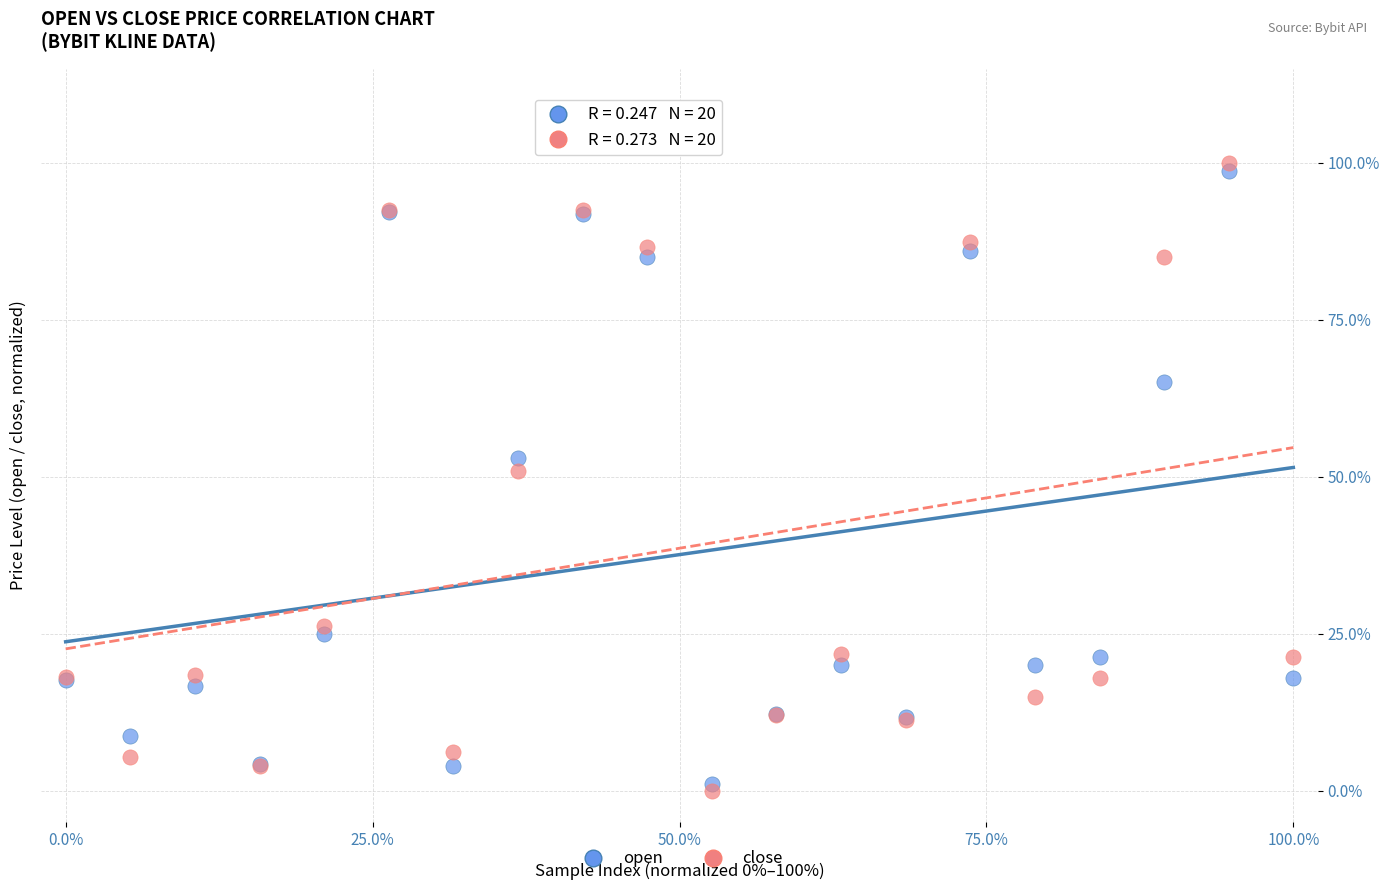

In the open series, what Y value is closest to 49?

52.9